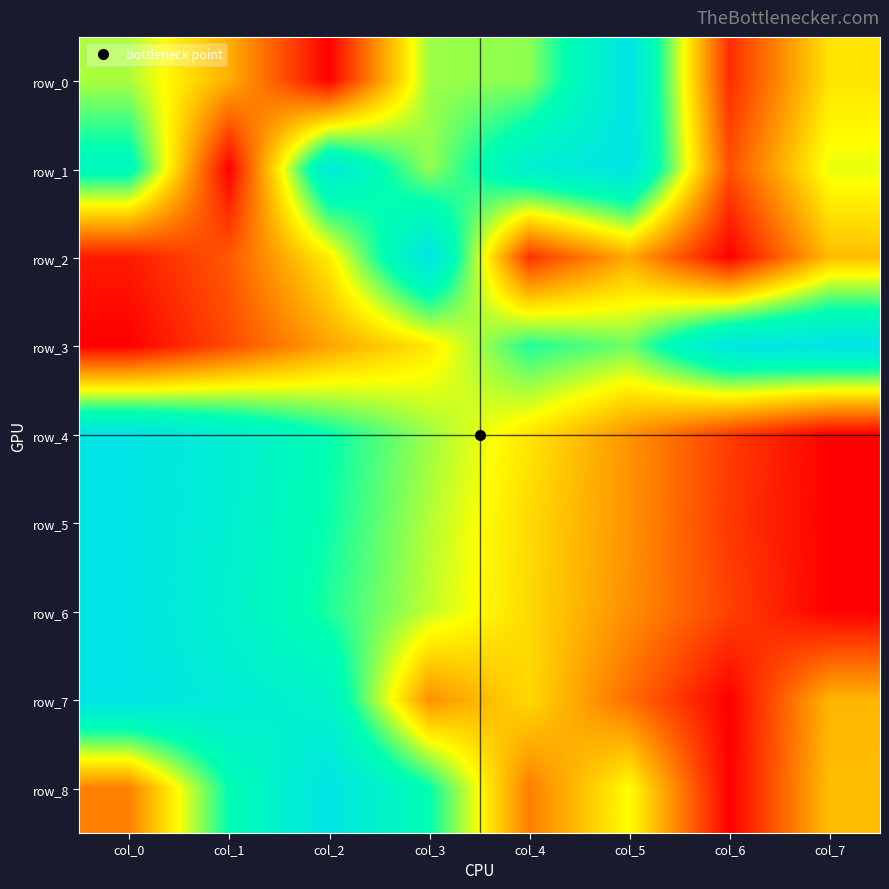

How many positive values does the row_3 series have?

7